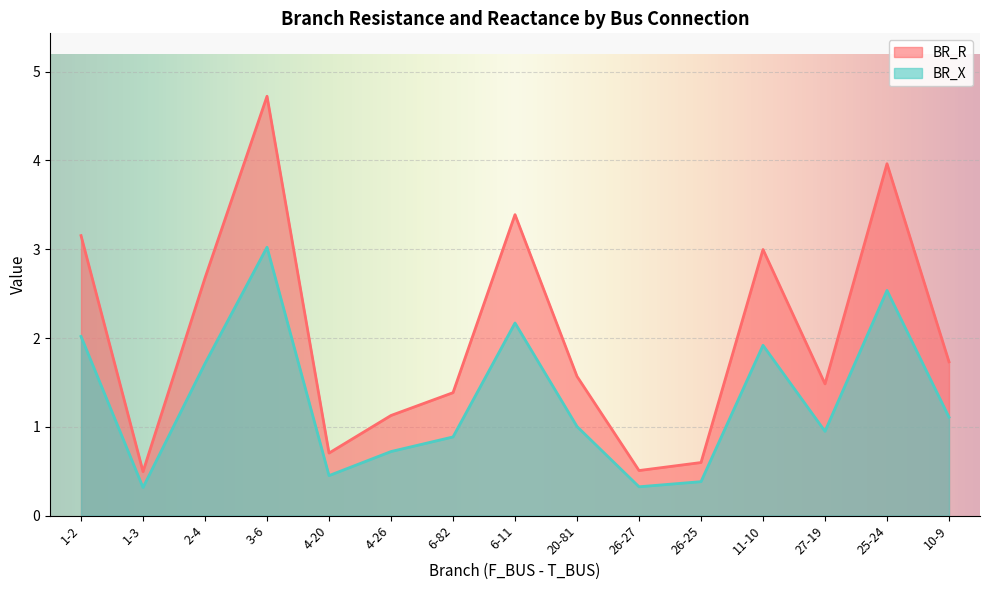

Where is the first local maximum for BR_X?

3-6